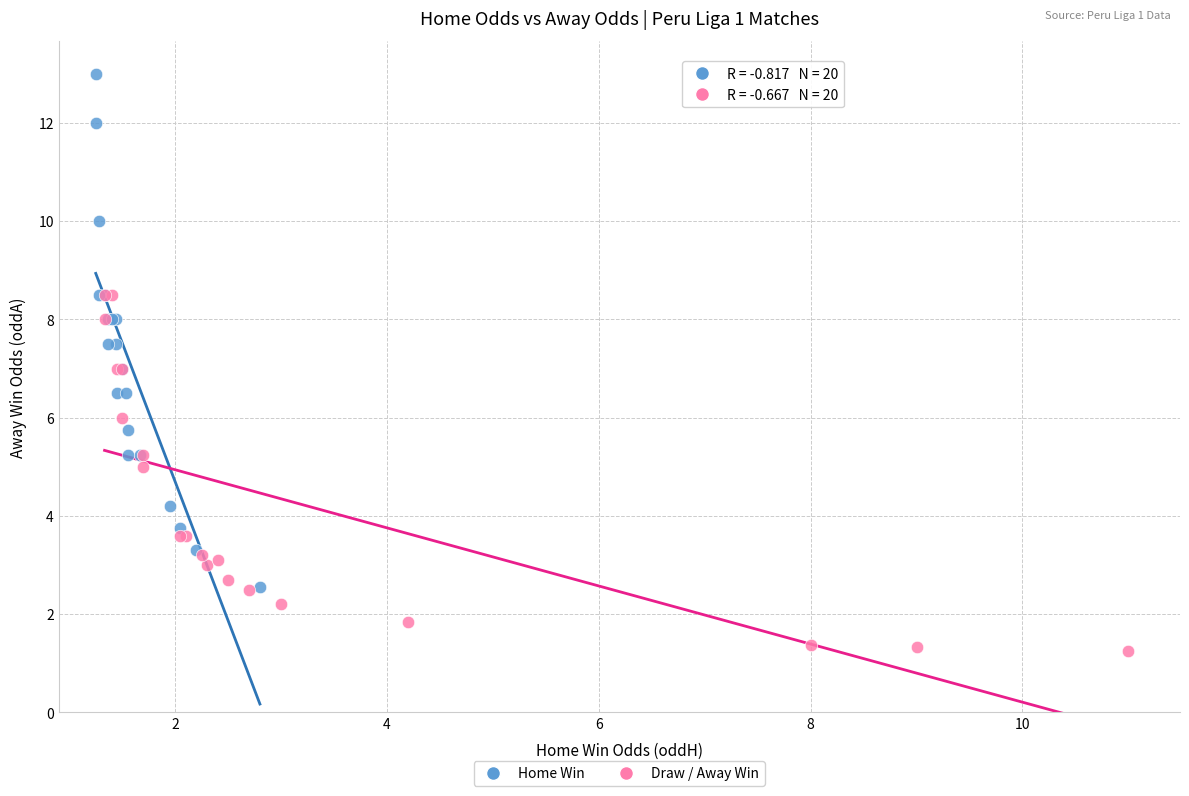

Which series contains the lowest Y value?

Draw / Away Win